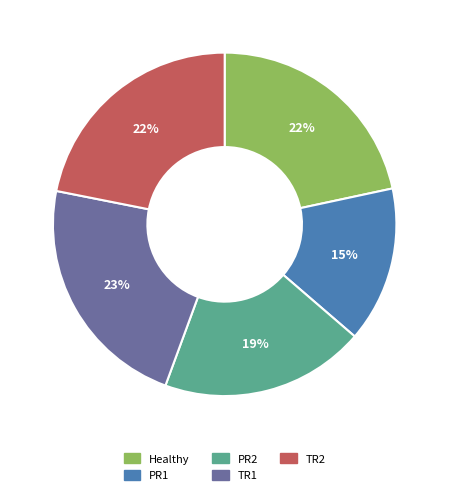

Combined, do TR1 and TR2 account for over 50%?

No